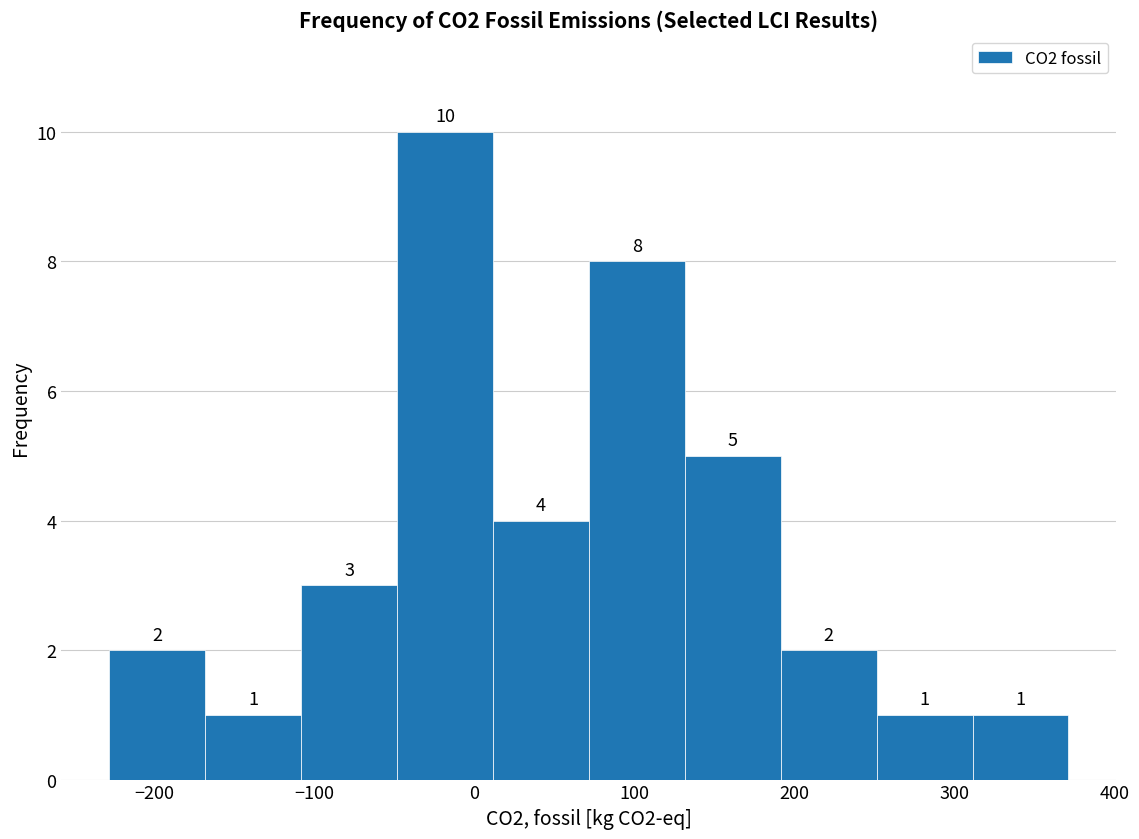

Reading left to right, list every bar in this chart as the range it spans on the x-axis followed by its height. The bar edges are not printed on the chart, so give them approximately, as read against the axis.

-230 to -170: 2
-170 to -110: 1
-110 to -50: 3
-50 to 10: 10
10 to 70: 4
70 to 130: 8
130 to 190: 5
190 to 250: 2
250 to 310: 1
310 to 370: 1